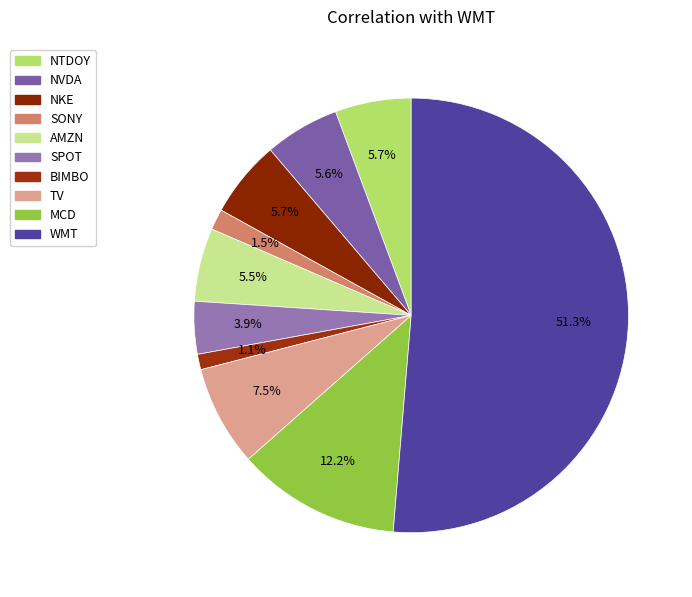

Is there any slice that represents more than half of the pie?

Yes